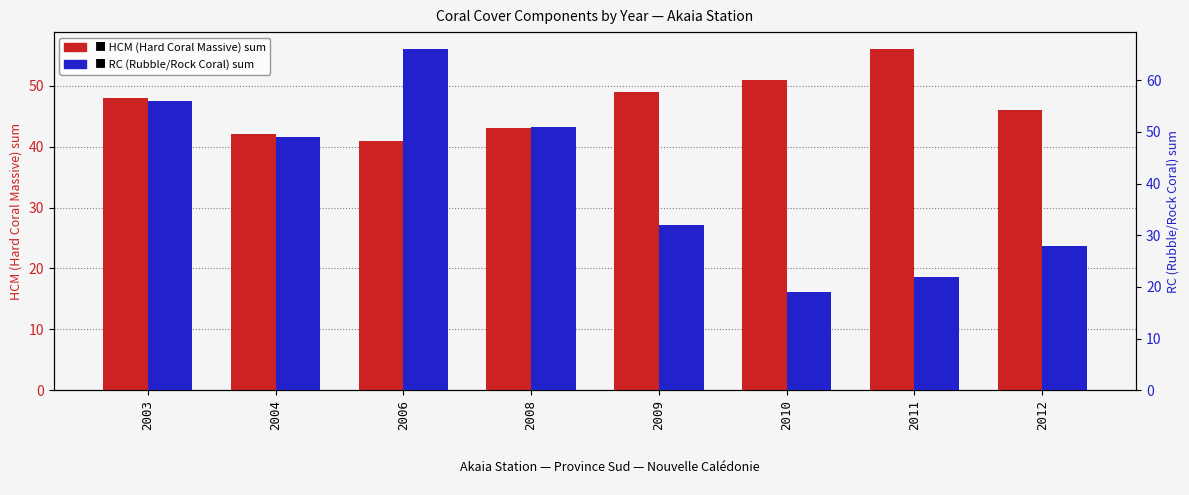

What is the difference between the maximum and second lowest values in the RC series?

44